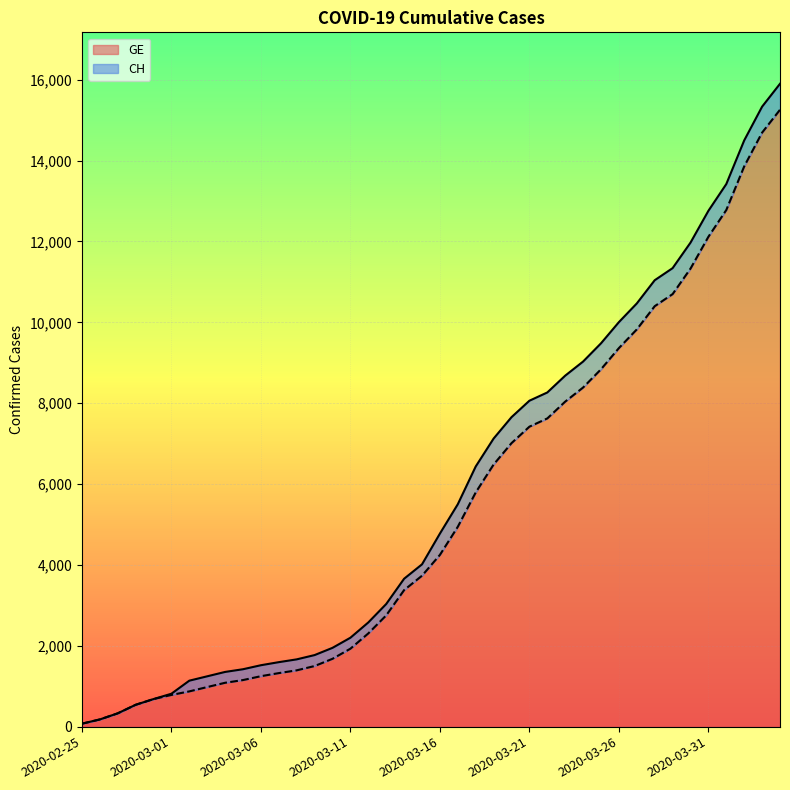

At 2020-03-03, list the series in order from largest to smallest.

CH, GE